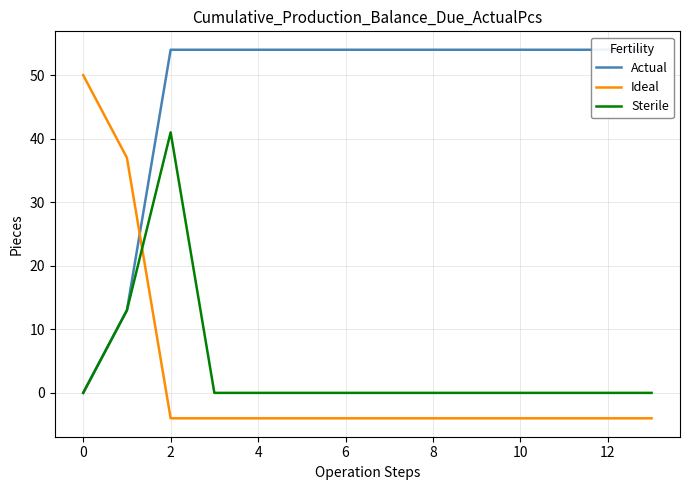

What is the total value across all series at 10?

50